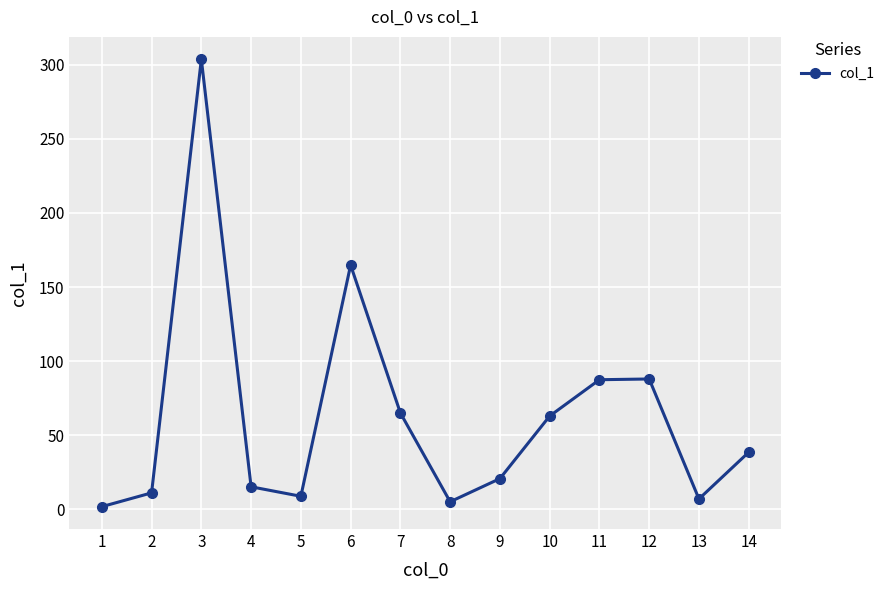

What is the difference between the values at 7 and 10?

2.1